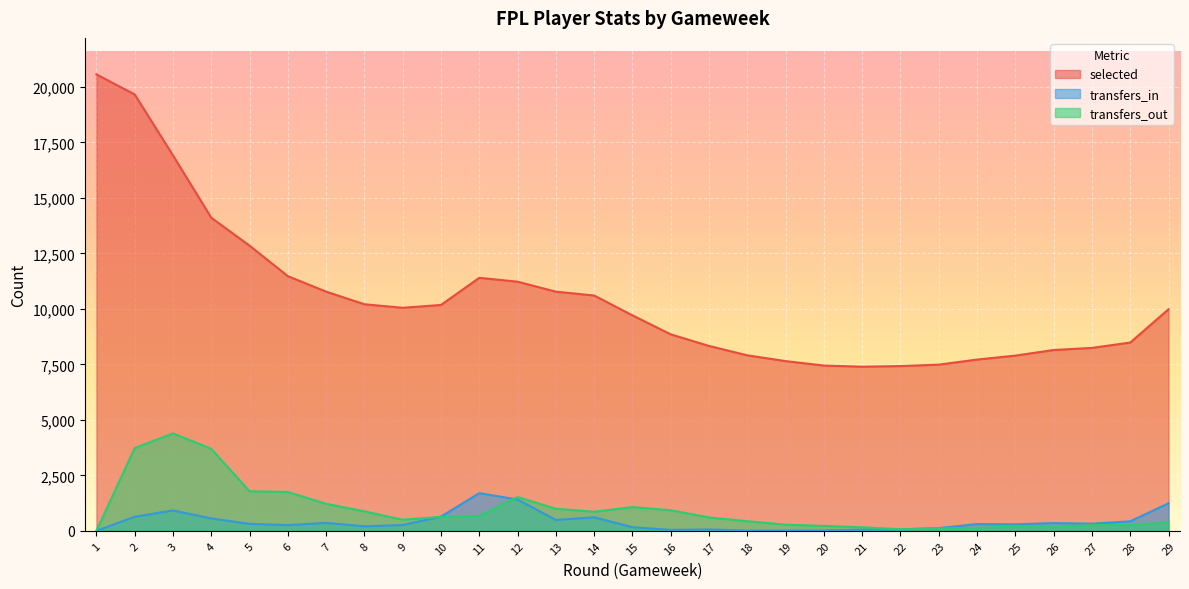

Does the chart display data point markers on the line(s)?

No